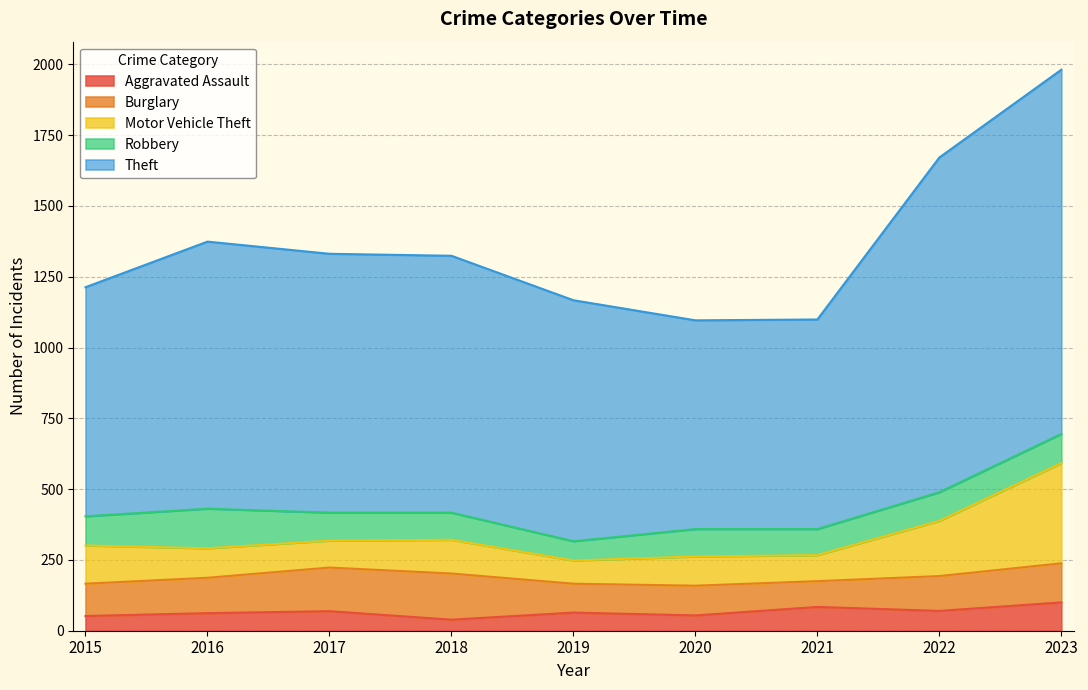

What are all the series names shown in the legend?

Aggravated Assault, Burglary, Motor Vehicle Theft, Robbery, Theft